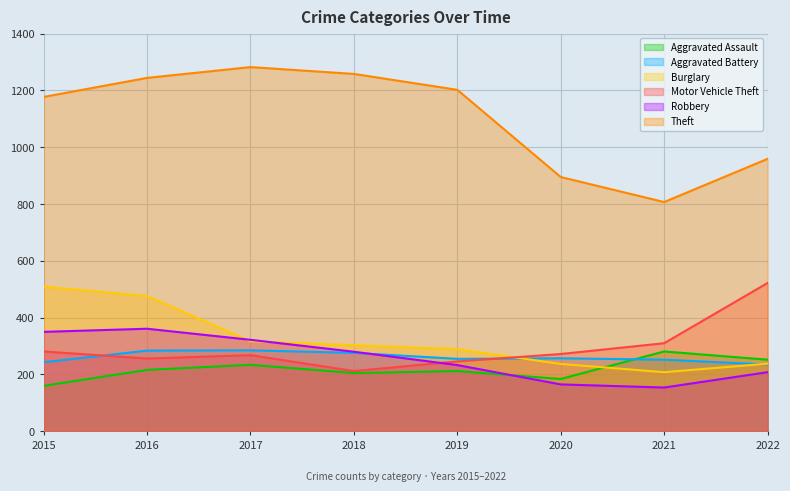

How many times do Aggravated Assault and Aggravated Battery cross each other?

1